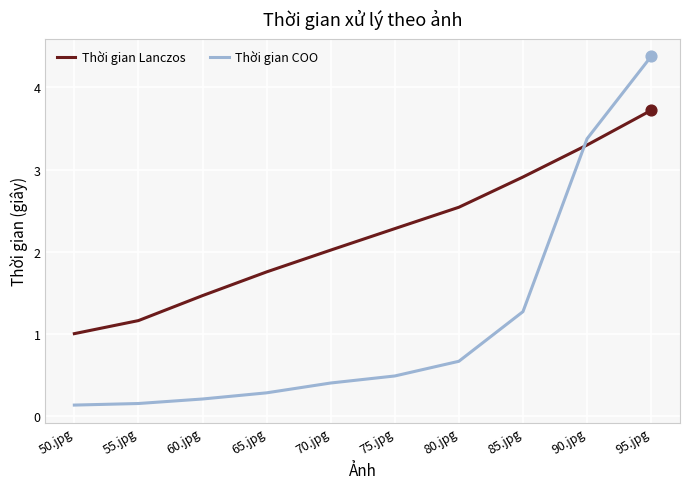

What is the total value across all series at 95.jpg?

8.1